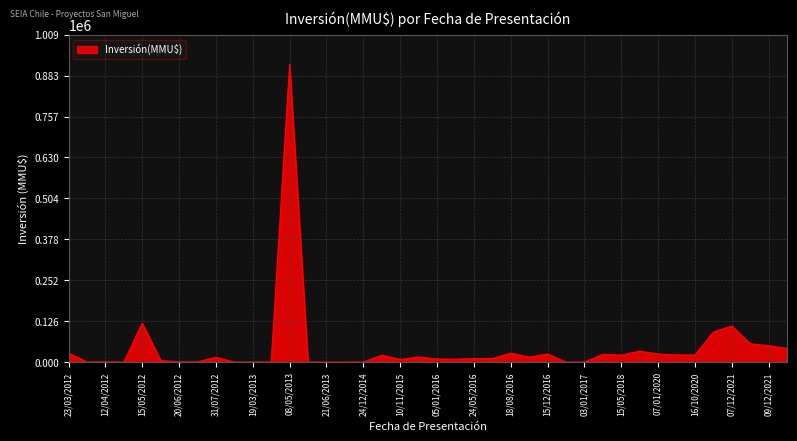

What is the difference between the maximum and minimum values?

917000